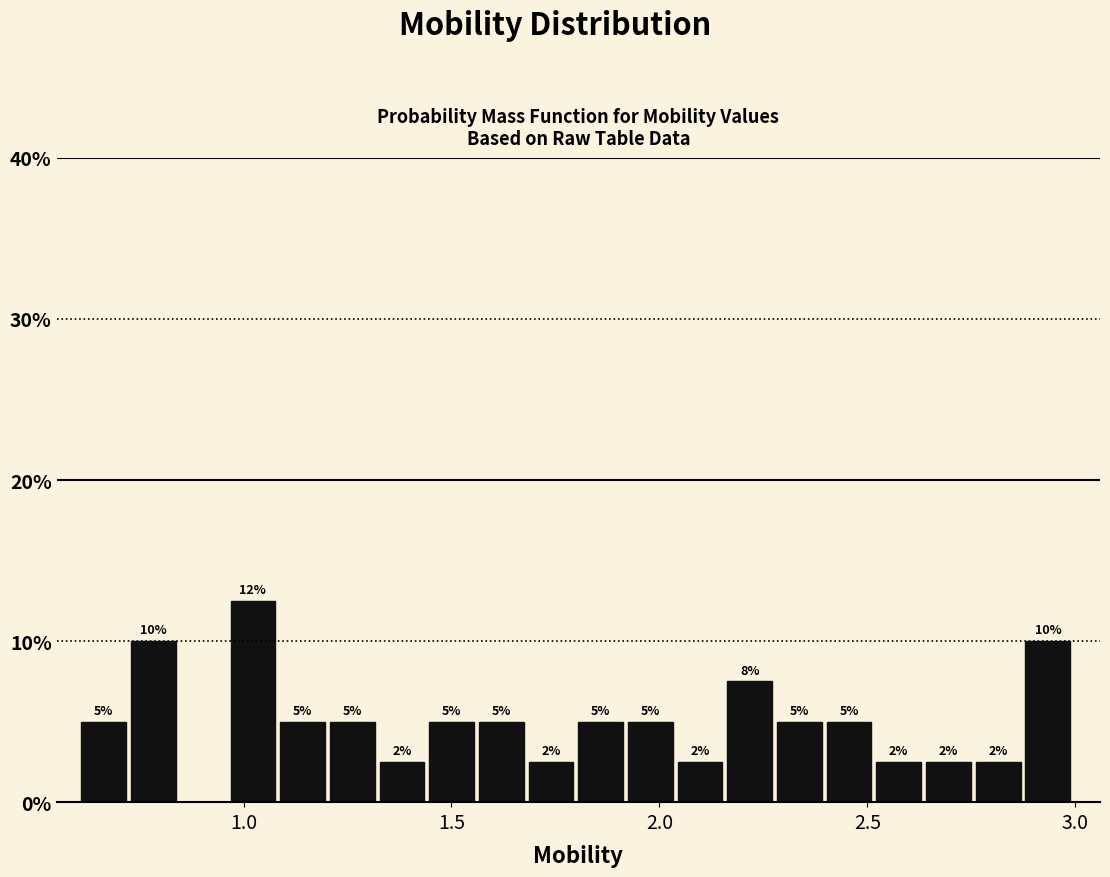

Around what value on the x-axis is the tallest bar? Give the approximate position of its centre, as read against the axis.

1.00